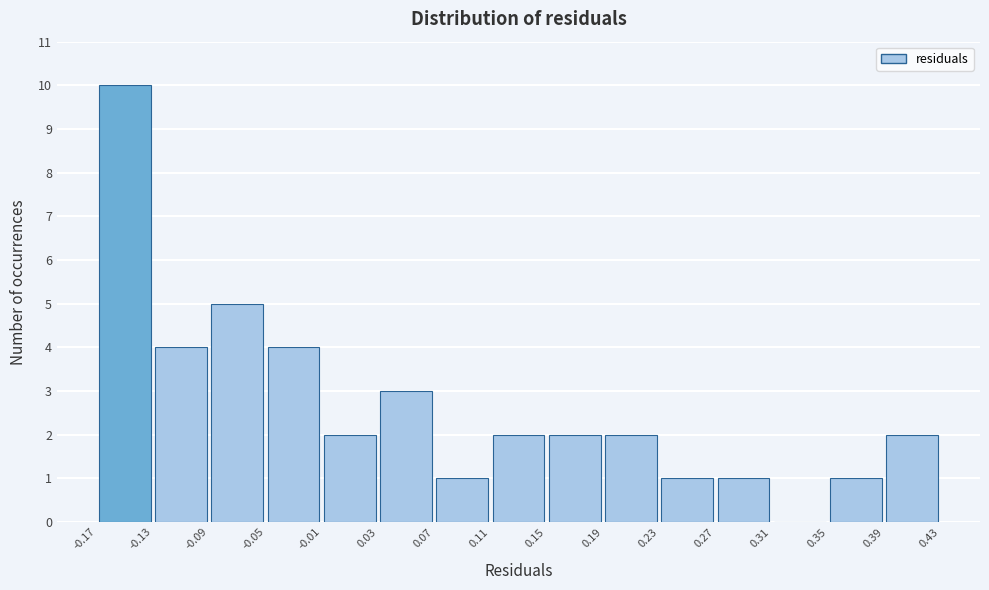

Reading left to right, transcribe this chart: for each bar, give the range it covers on the x-axis and its height. The values are not printed on the chart, so give them approximately, as read against the axis.

-0.17 to -0.13: 10
-0.13 to -0.09: 4
-0.09 to -0.05: 5
-0.05 to -0.01: 4
-0.01 to 0.03: 2
0.03 to 0.07: 3
0.07 to 0.11: 1
0.11 to 0.15: 2
0.15 to 0.19: 2
0.19 to 0.23: 2
0.23 to 0.27: 1
0.27 to 0.31: 1
0.31 to 0.35: 0
0.35 to 0.39: 1
0.39 to 0.43: 2